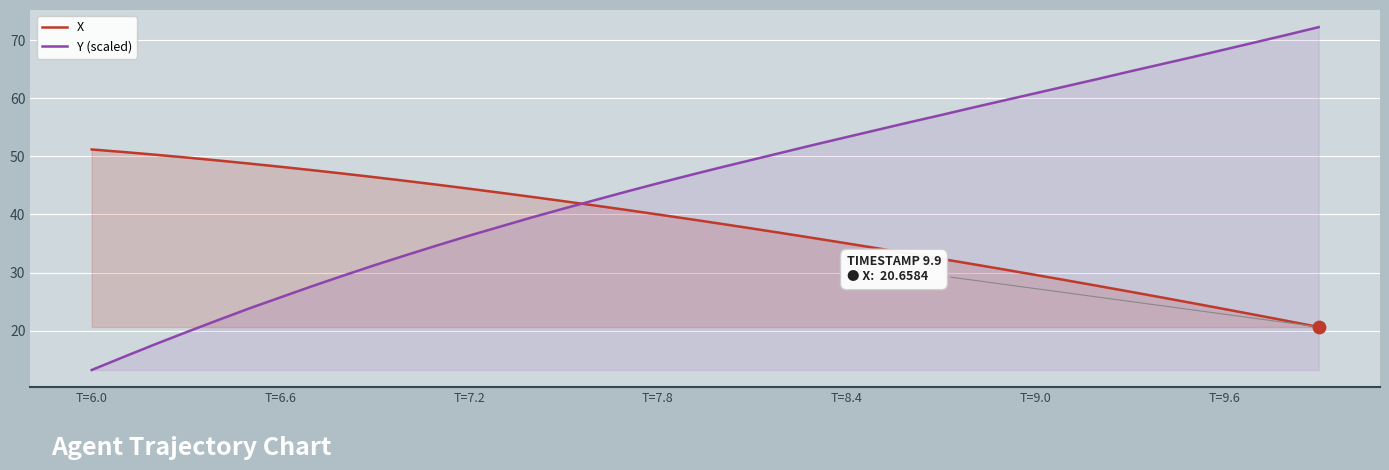

What are all the series names shown in the legend?

X, Y (scaled)